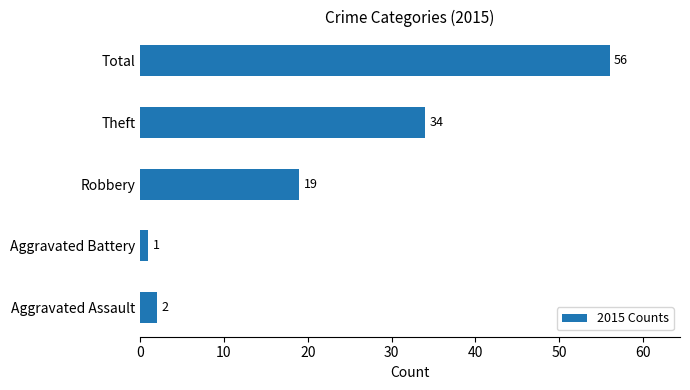

Rank the categories by value from lowest to highest.

Aggravated Battery, Aggravated Assault, Robbery, Theft, Total